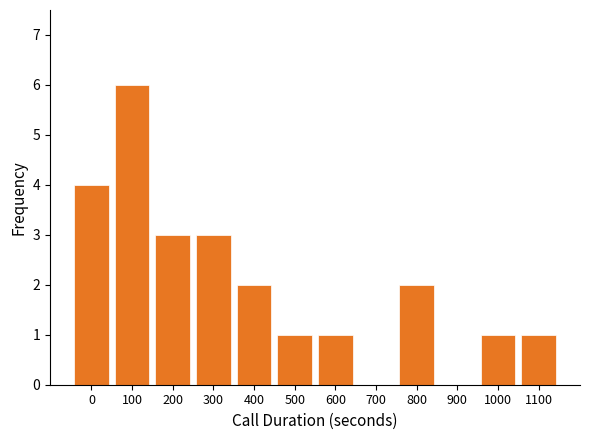

Reading left to right, what are all the values shown in this chart?

0=4	100=6	200=3	300=3	400=2	500=1	600=1	700=0	800=2	900=0	1000=1	1100=1